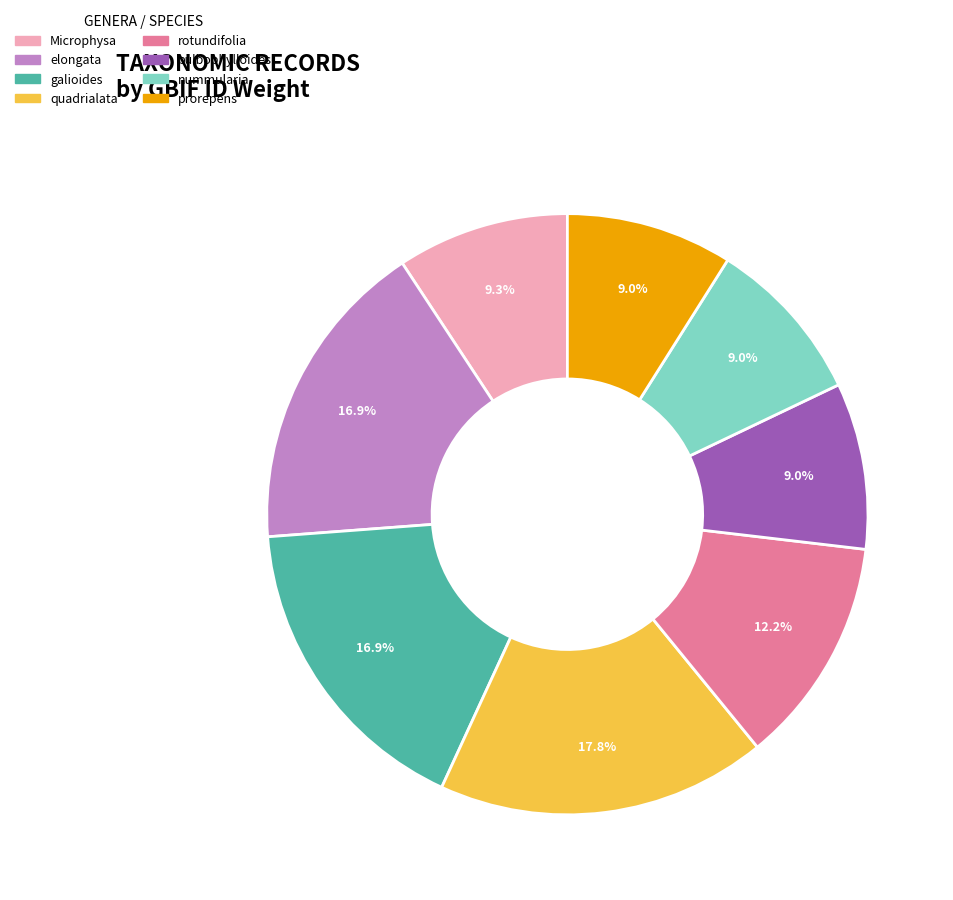

Combined, do rotundifolia and quadrialata account for over 50%?

No